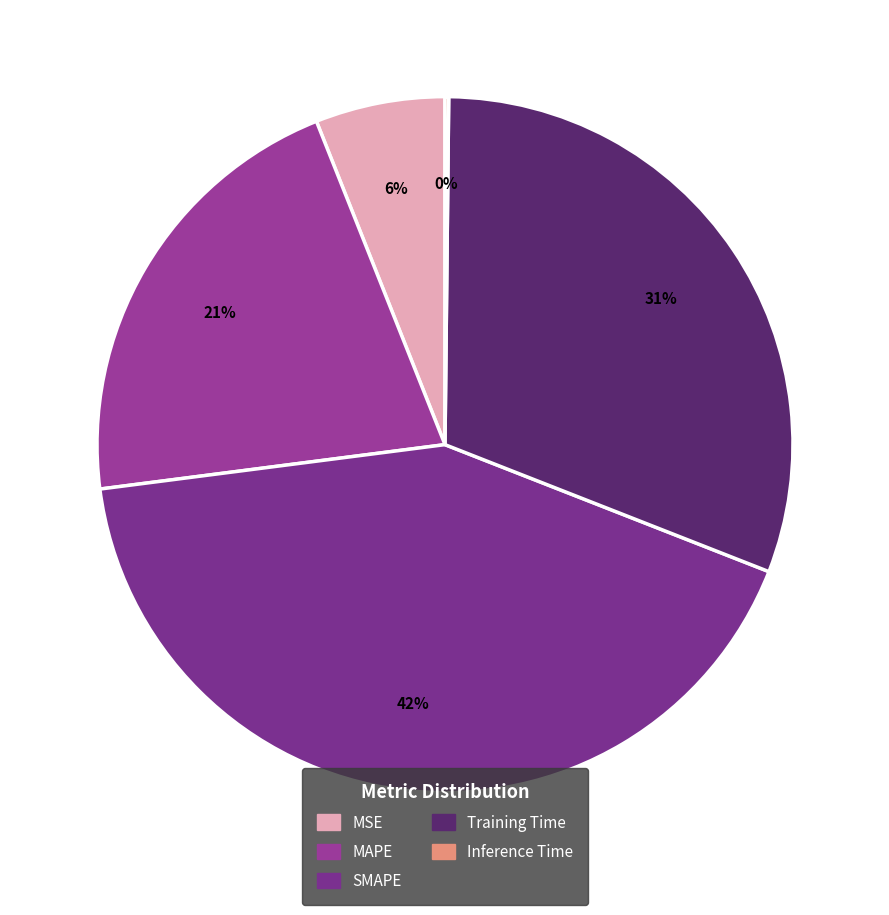

Does MSE account for over 50% of the chart?

No